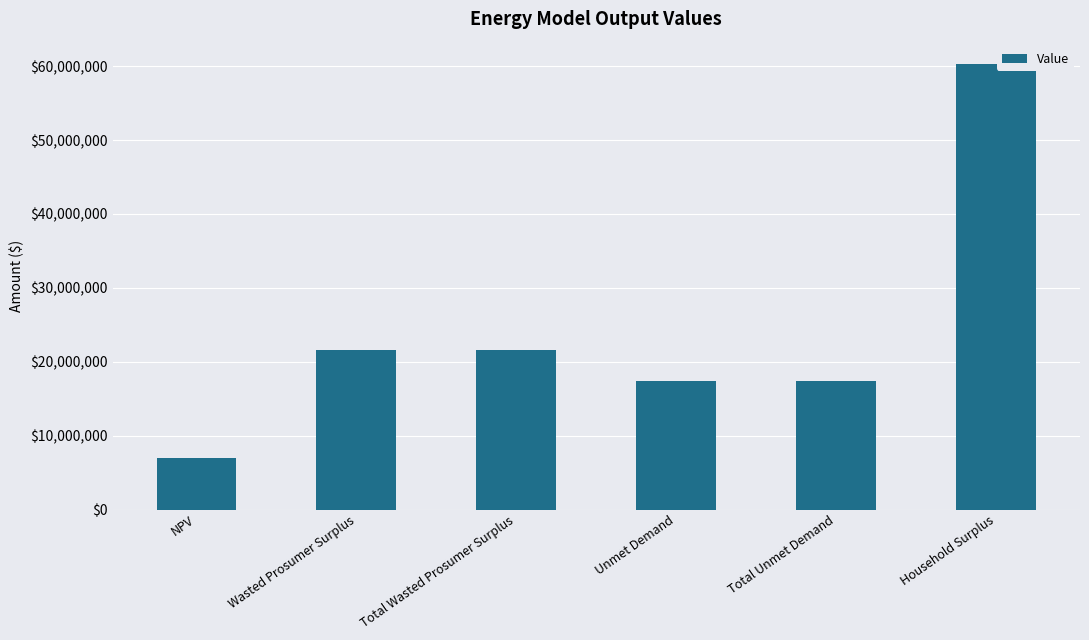

Which label corresponds to the smallest value in the chart?

NPV